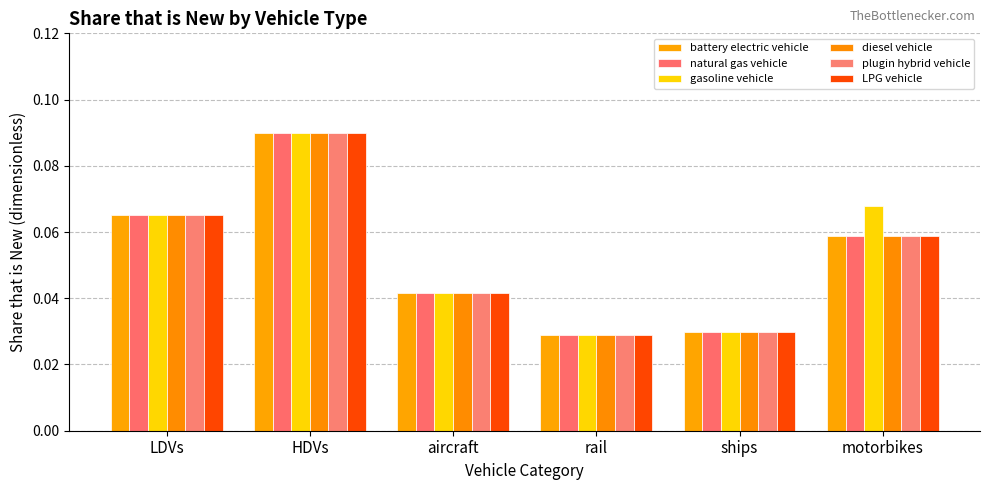

How many categories are shown in the chart?

6